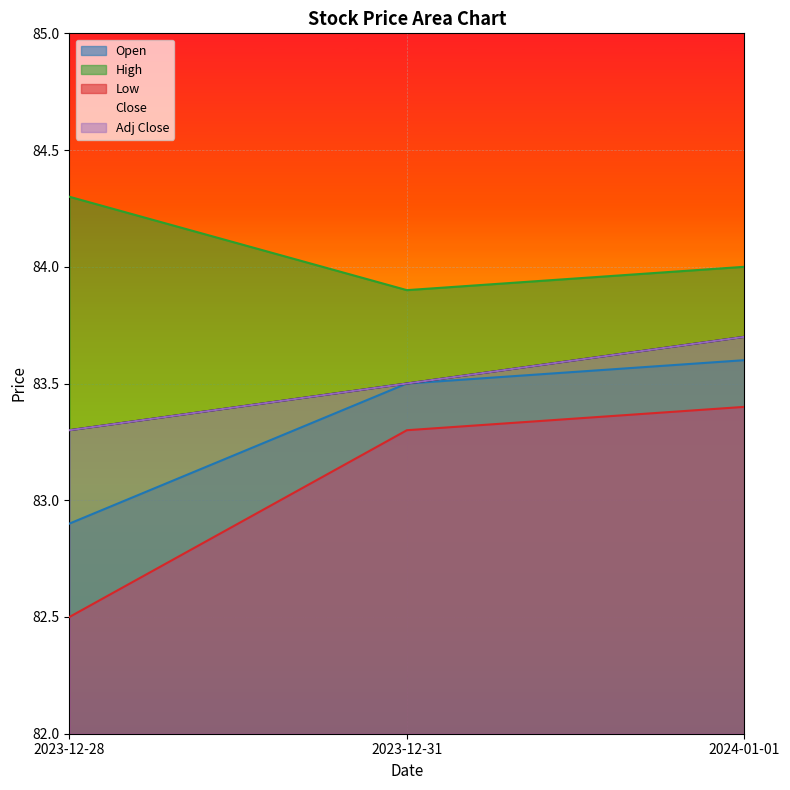

Which series changed the most between 2023-12-28 and 2024-01-01?

Low